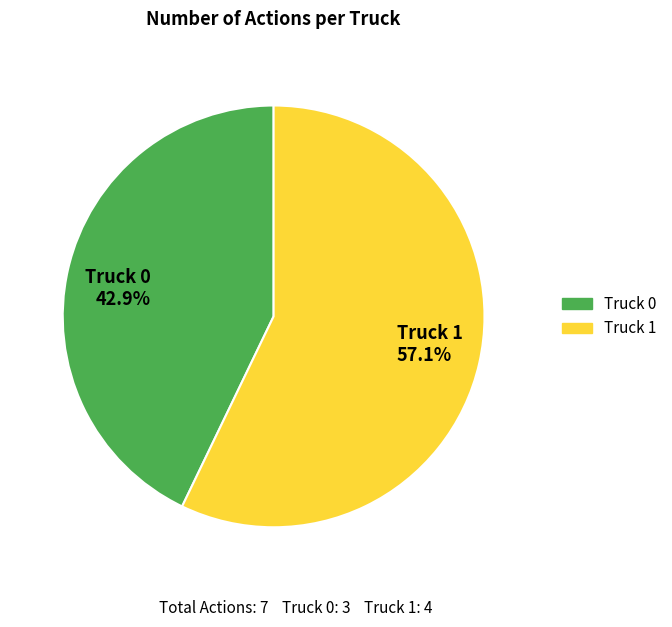

Count the number of slices in the pie.

2